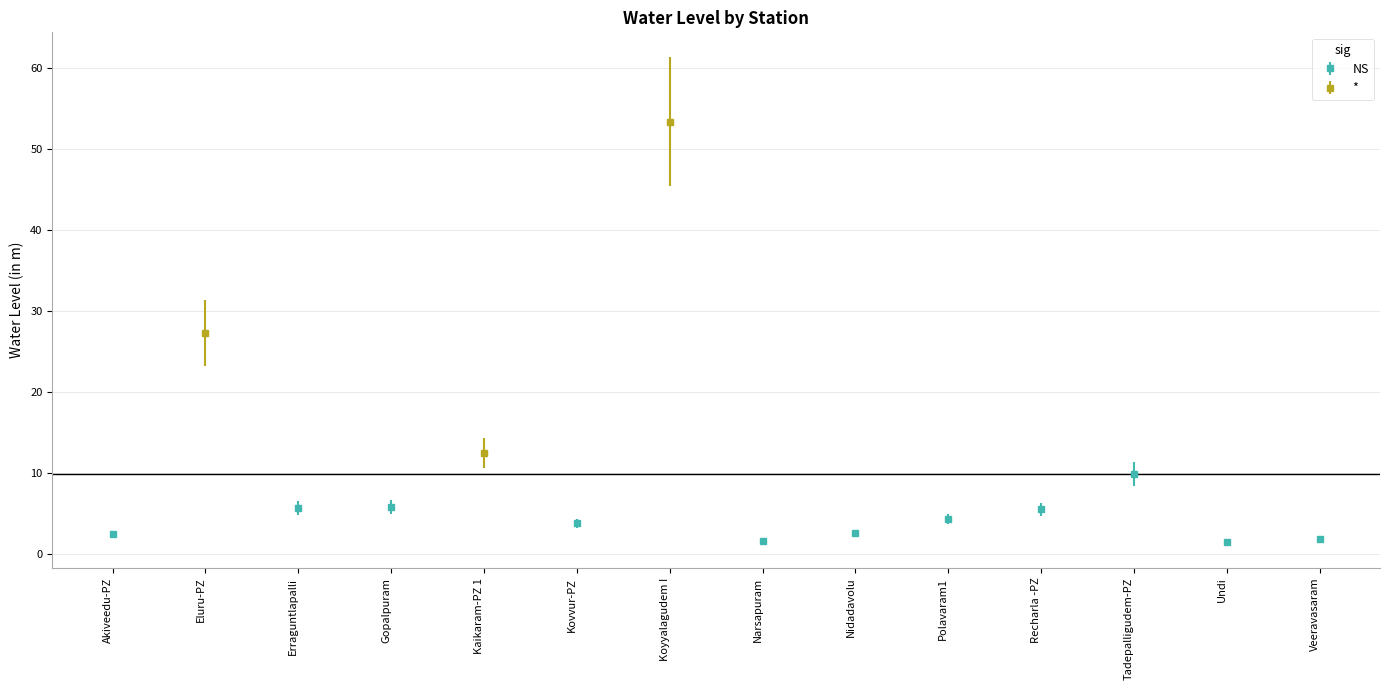

Where is the data nearest to the value 27?

Eluru-PZ